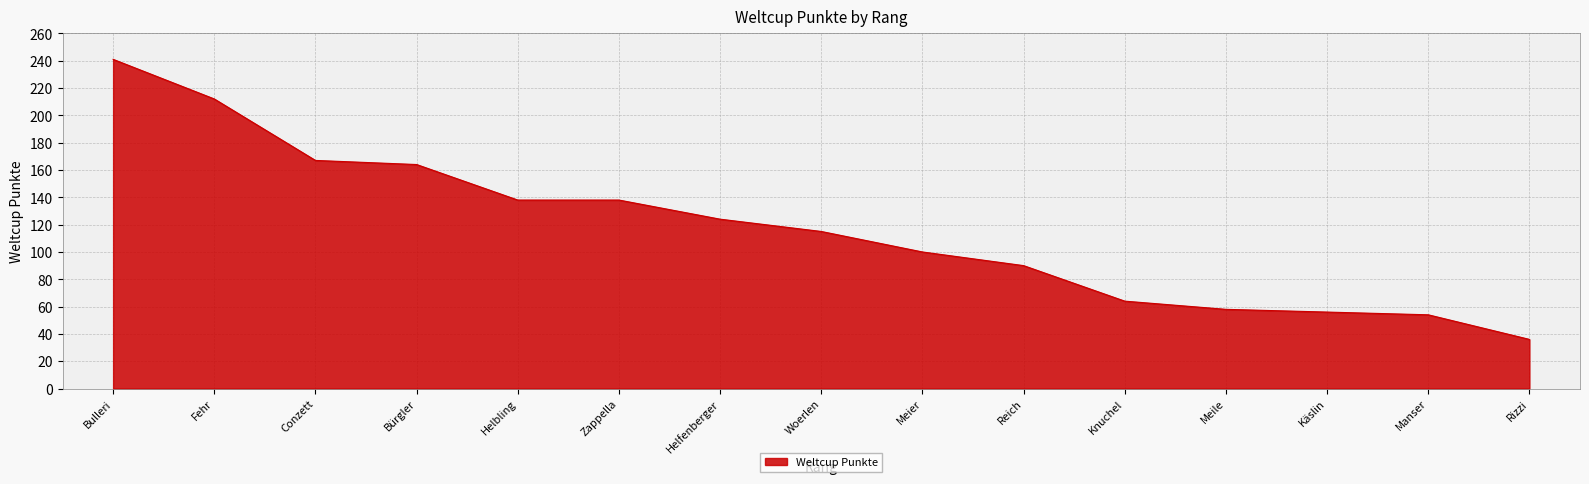

What is the maximum value shown in the chart?

241